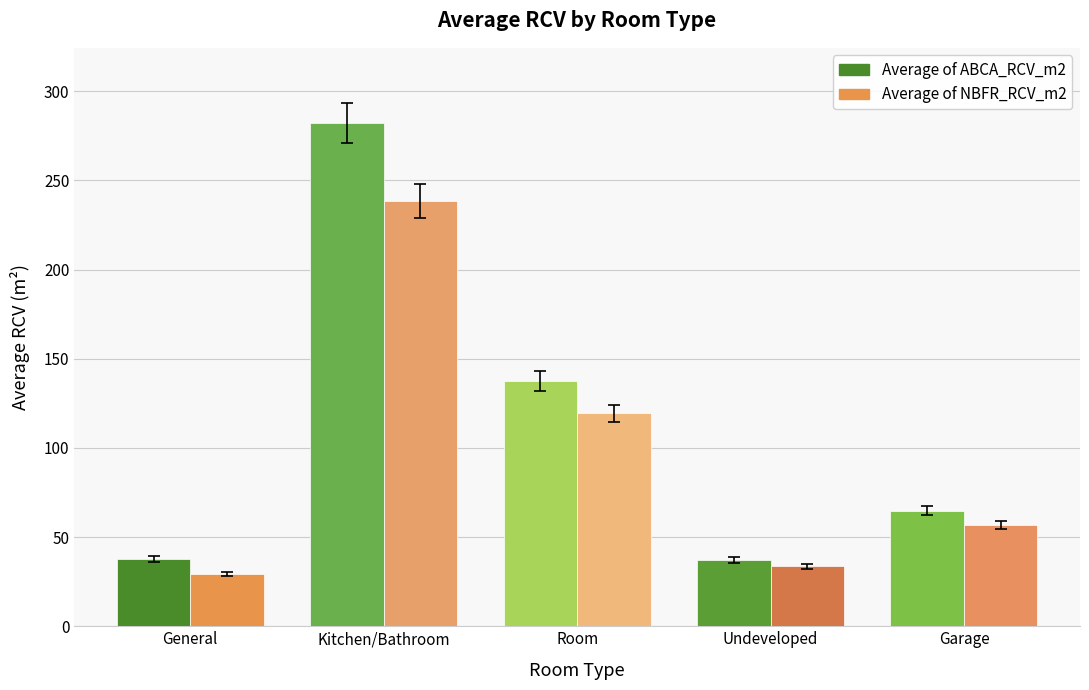

What is the label of the 4th bar from the left?

Undeveloped